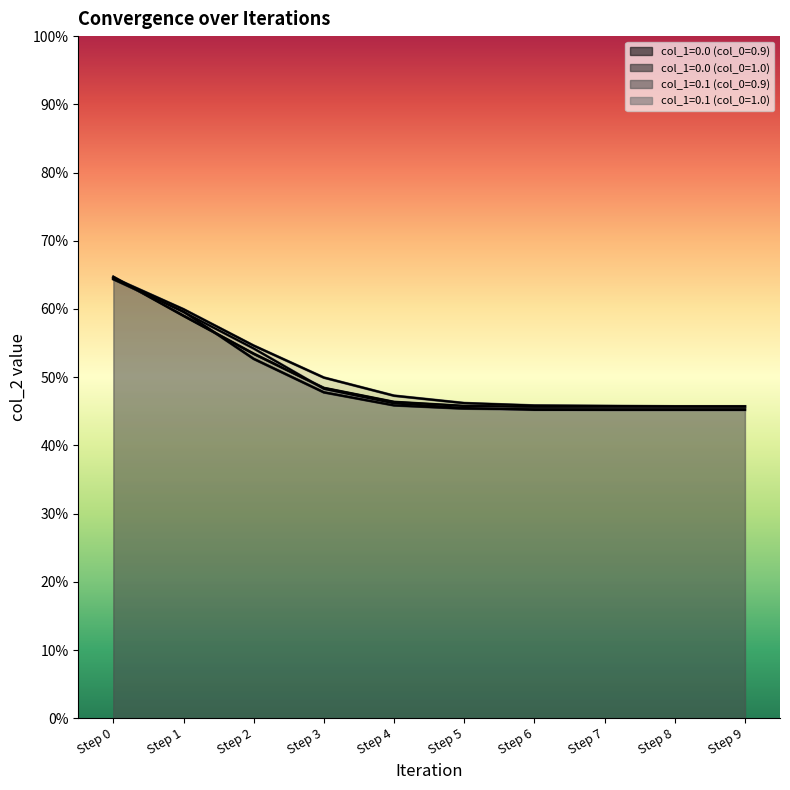

How many lines are shown in the chart?

4